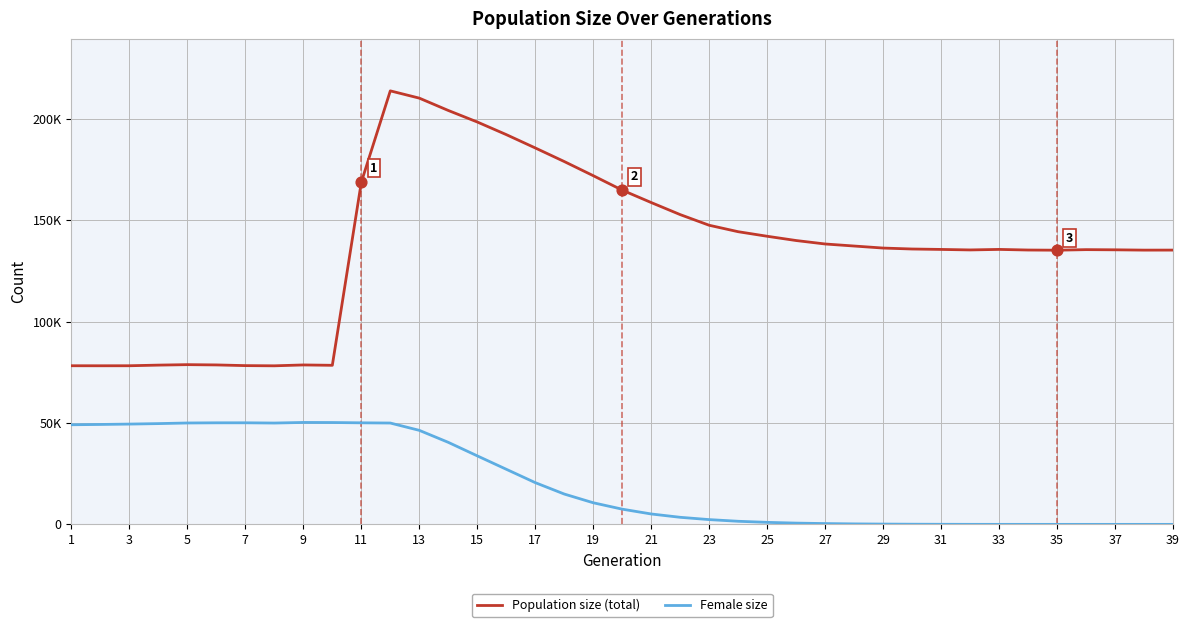

What are all the series names shown in the legend?

Population size (total), Female size